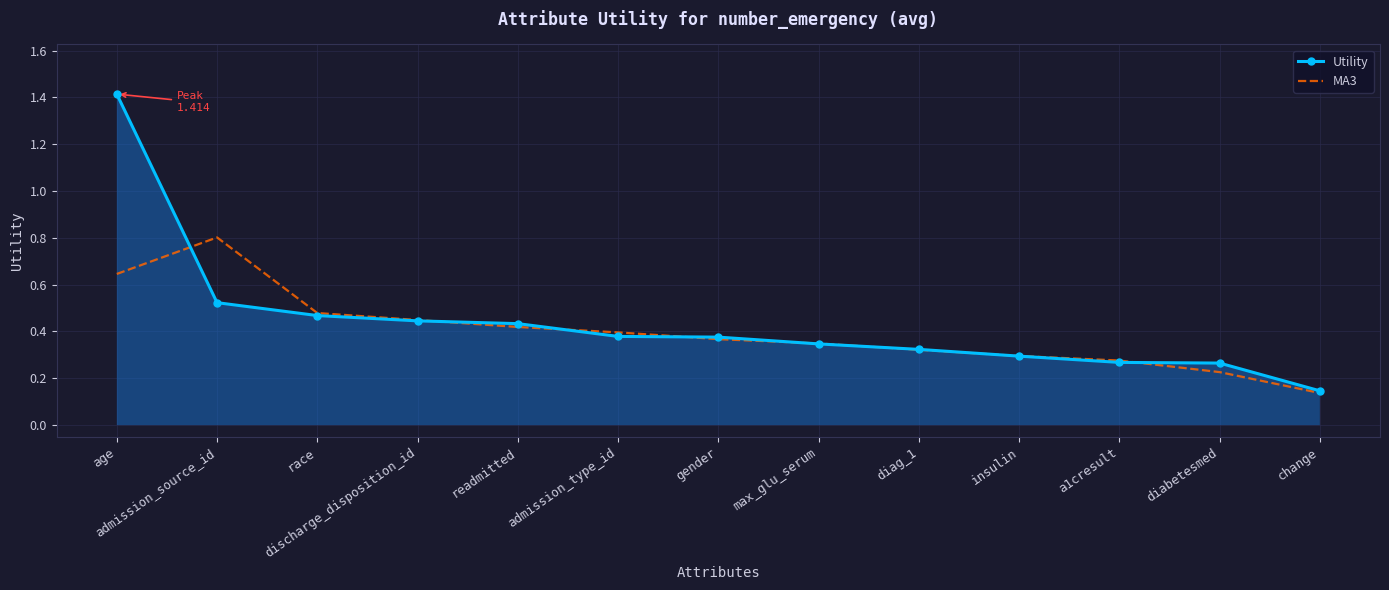

What are all the series names shown in the legend?

Utility, MA3